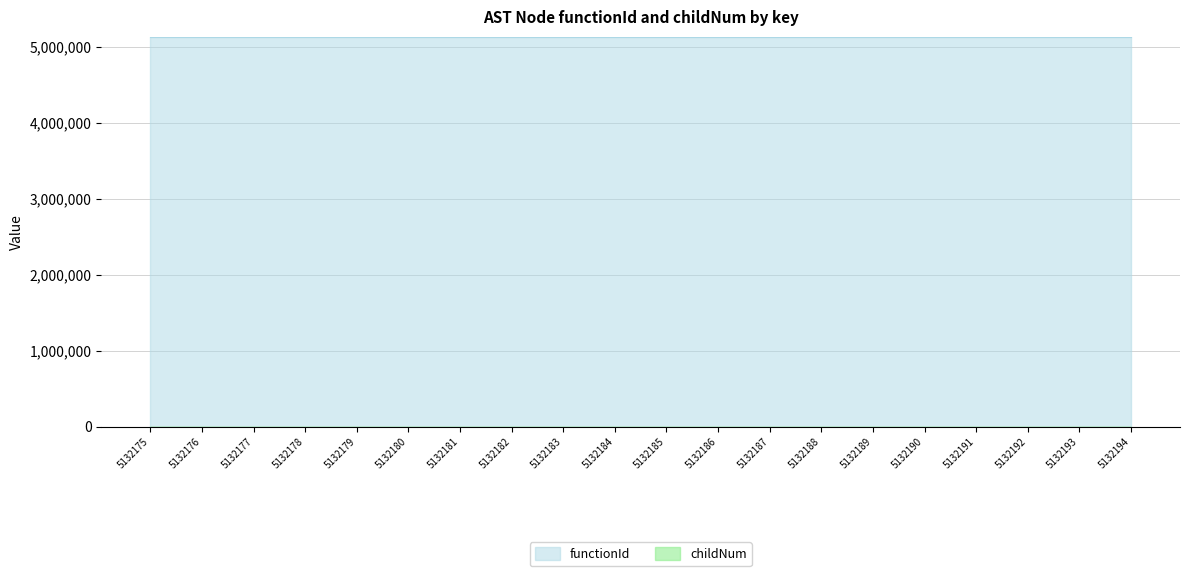

How many points are higher than both their immediate neighbors (excluding endpoints)?

2